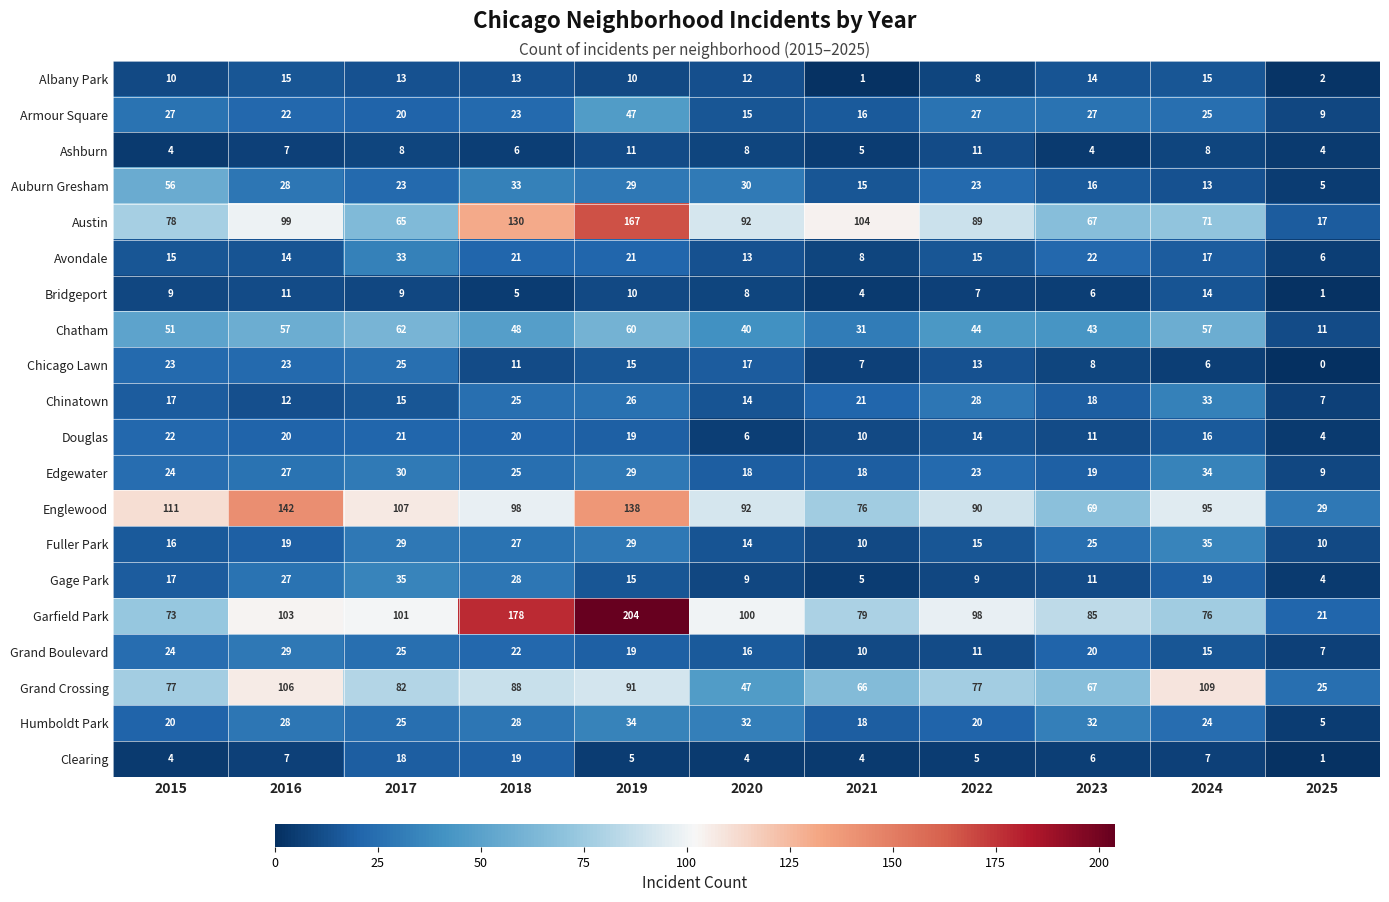

At which category is the sum across all series the highest?

2019